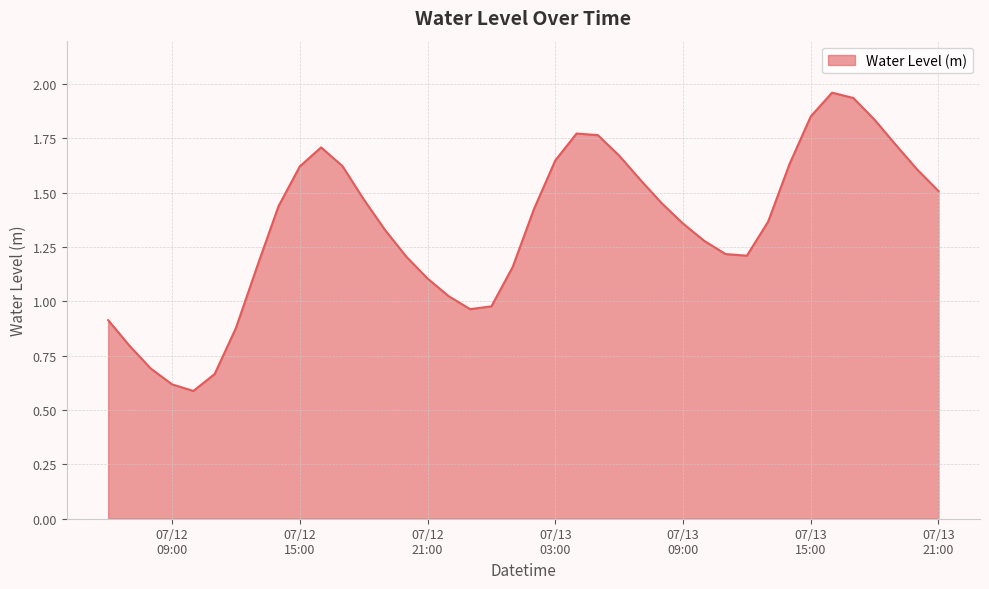

What is the sum of all values?

53.7